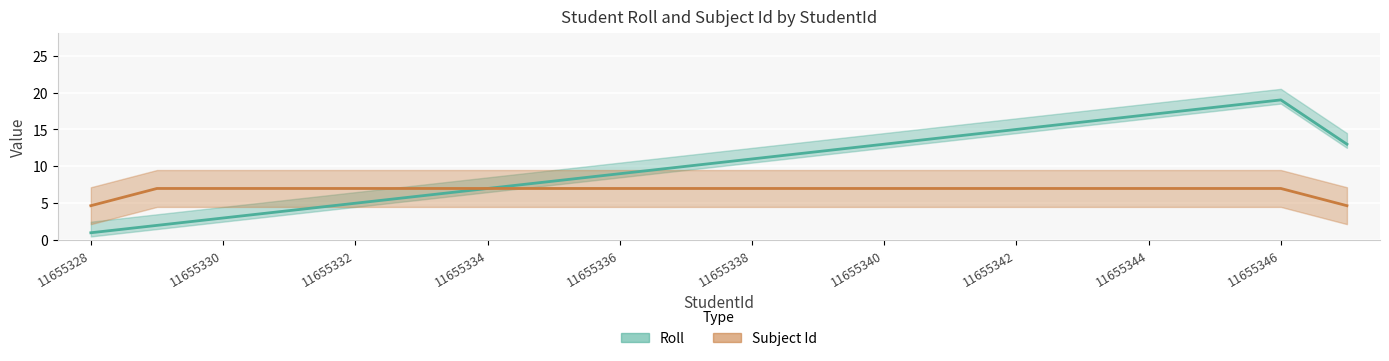

Which series has the largest range (max minus min)?

Roll